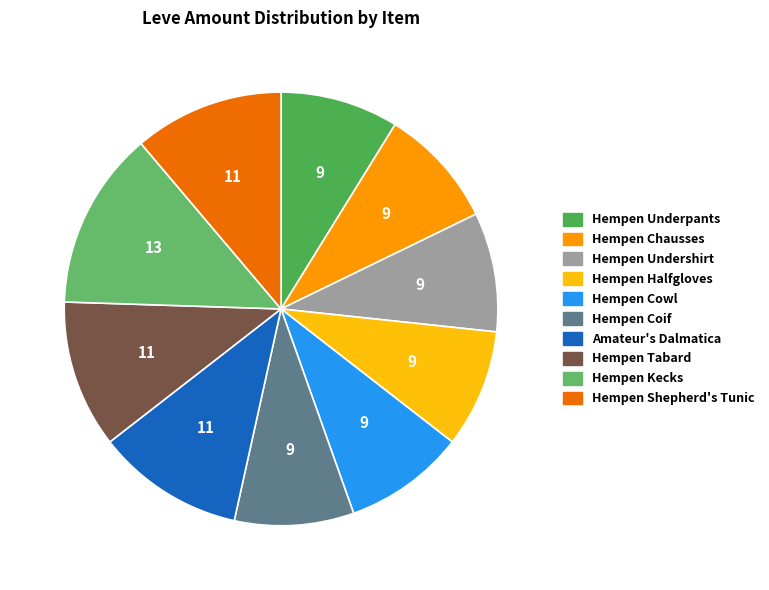

What is the largest slice in the pie chart?

Hempen Kecks